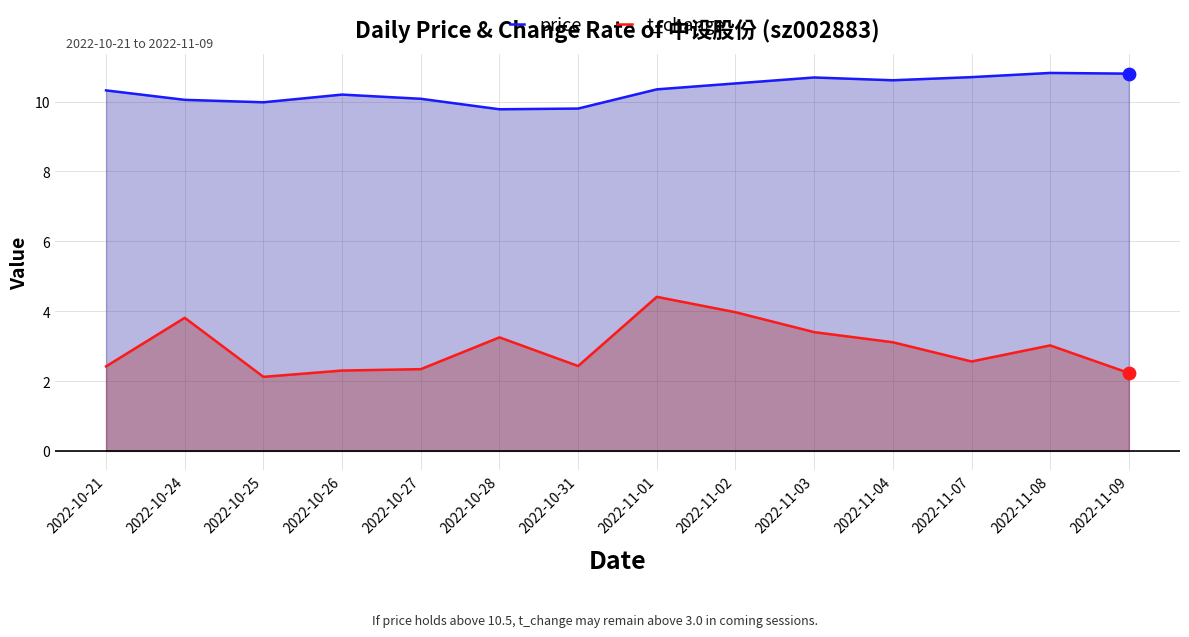

Which series has the widest spread of Y values?

t_change